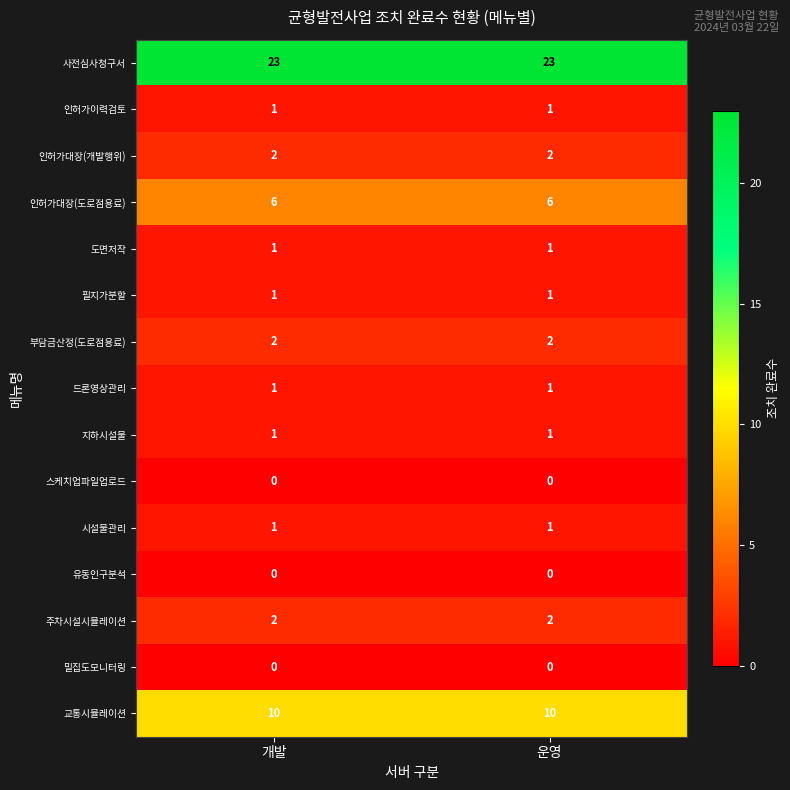

Is it true that 필지가분할 equals 1 at 운영?

True